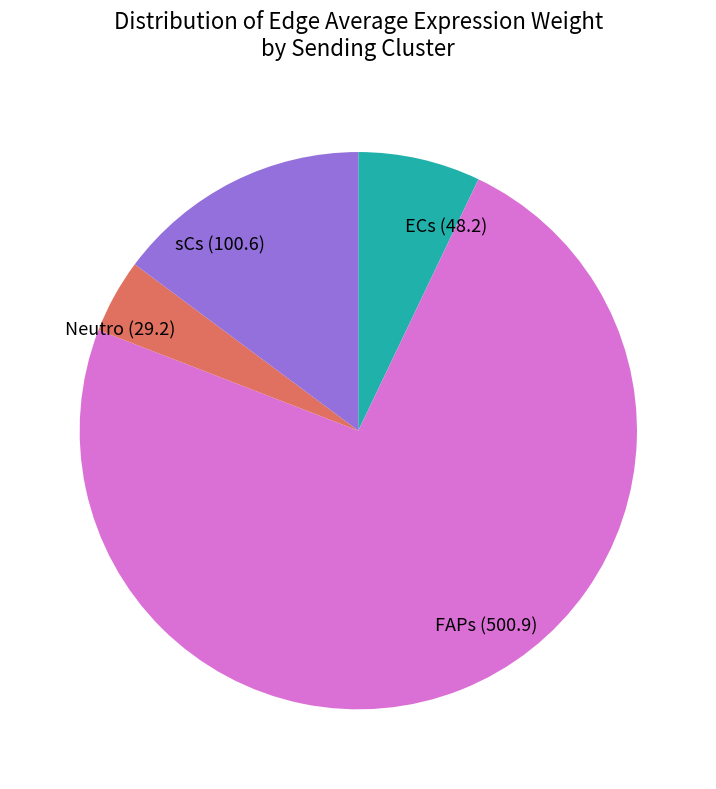

Combined, do FAPs and sCs account for over 50%?

Yes